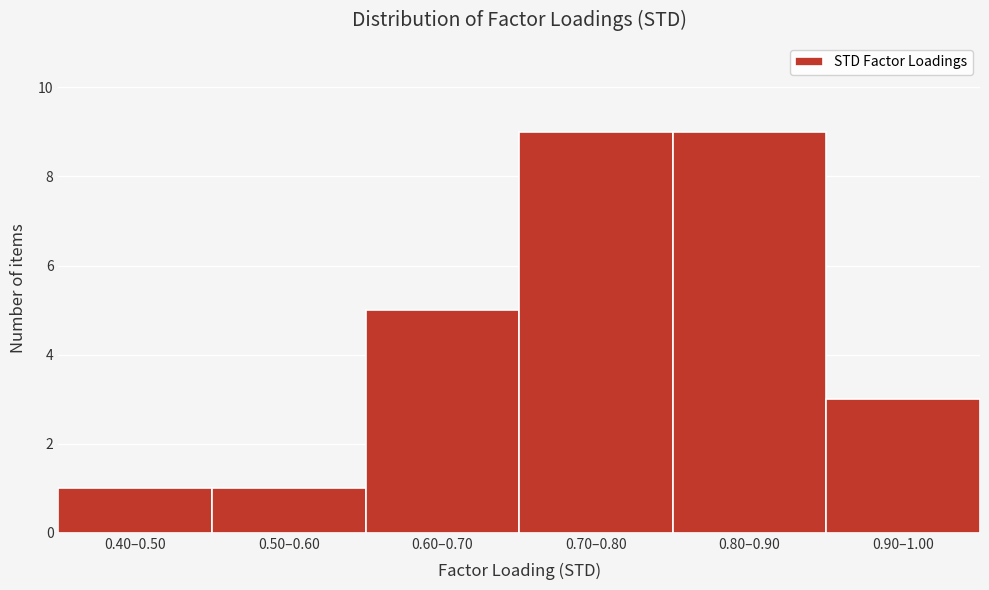

Reading right to left, transcribe all the data shown in this chart.

3	9	9	5	1	1